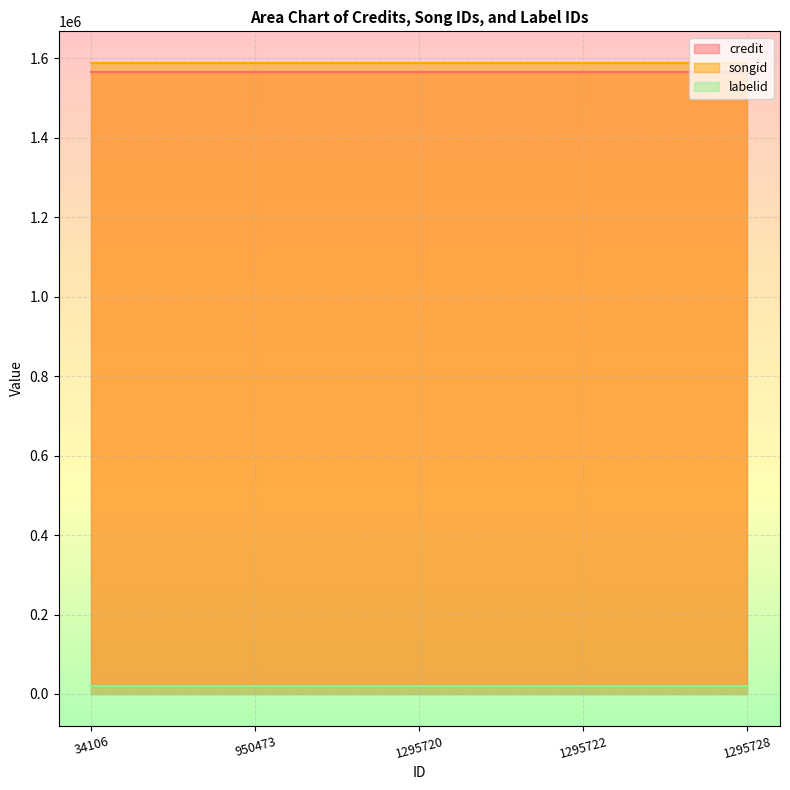

At which category does the chart reach its minimum across all series?

34106